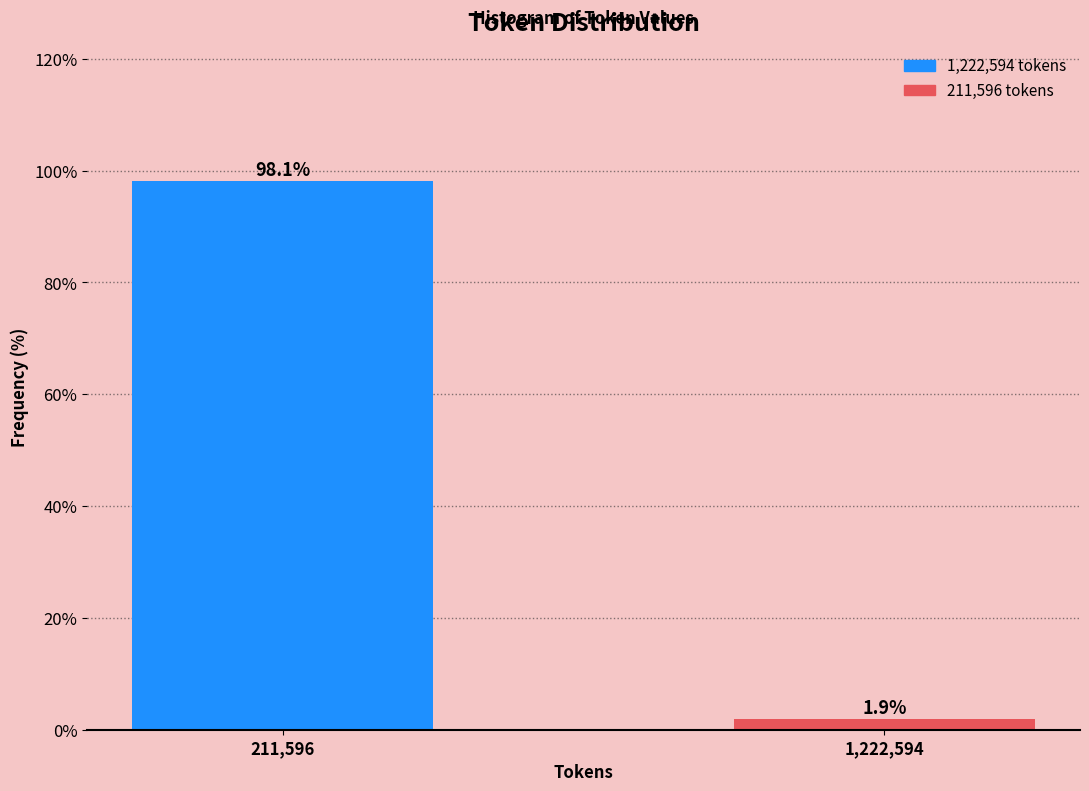

Reading left to right, what are all the values shown in this chart?

211,596=98.1	1,222,594=1.9